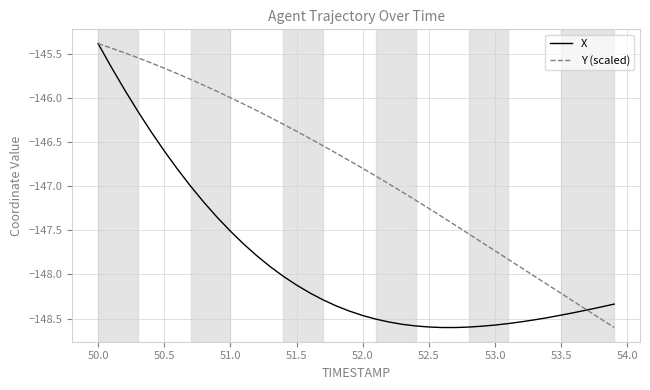

List the series in order of their overall mean, highest first.

Y (scaled), X